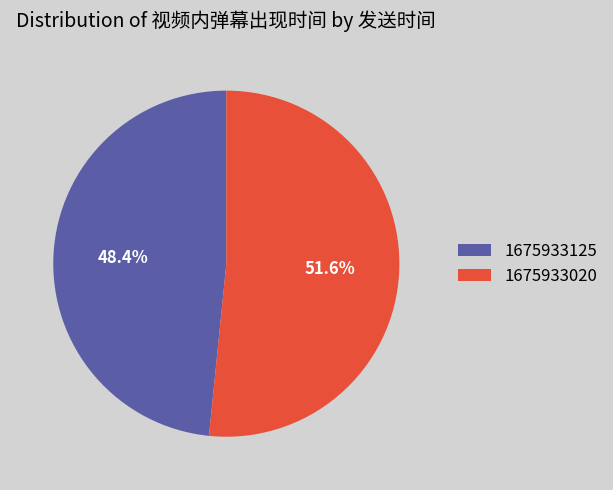

To the nearest percent, what is the combined percentage of 1675933125 and 1675933020?

100%